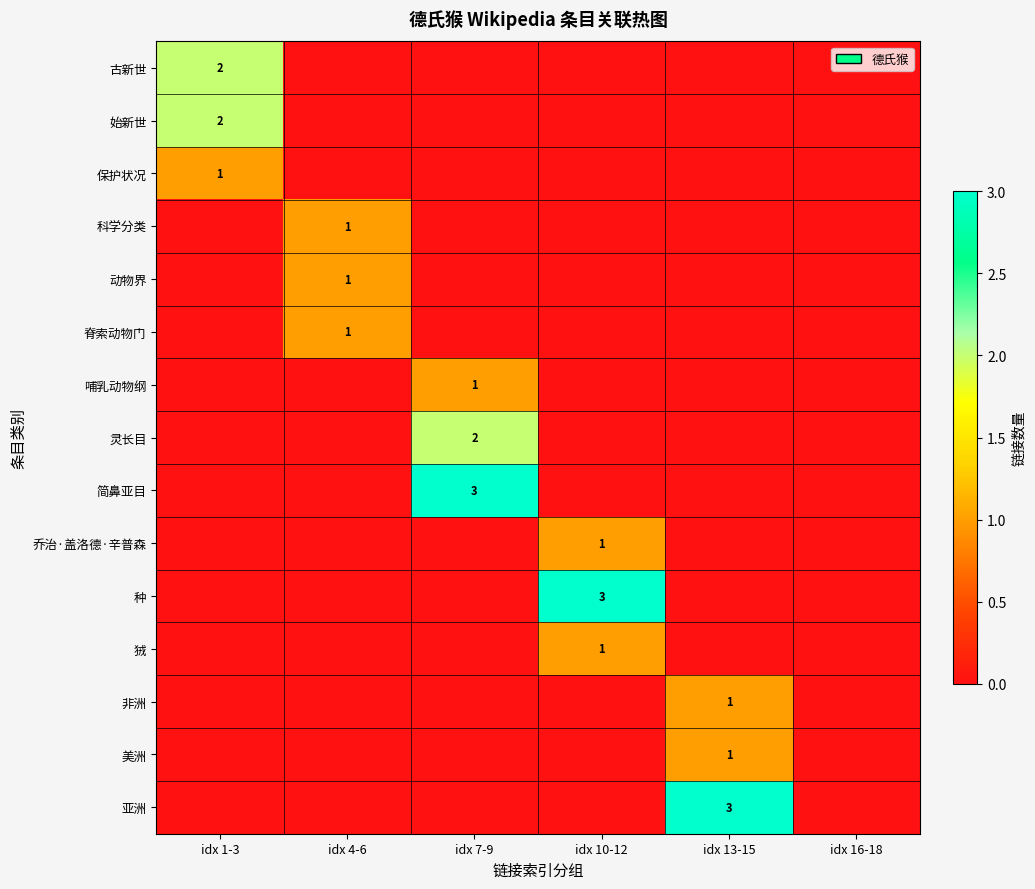

The 美洲 series shows 1 at idx 13-15. True or false?

True